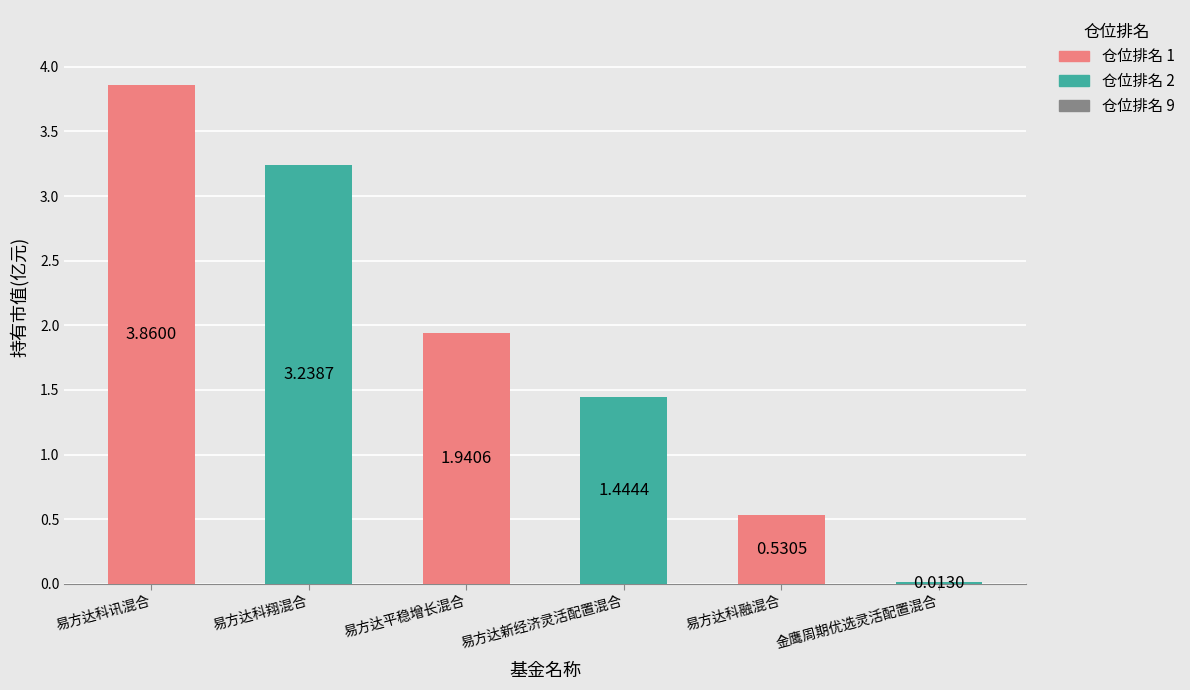

How many data points are above 1?

4